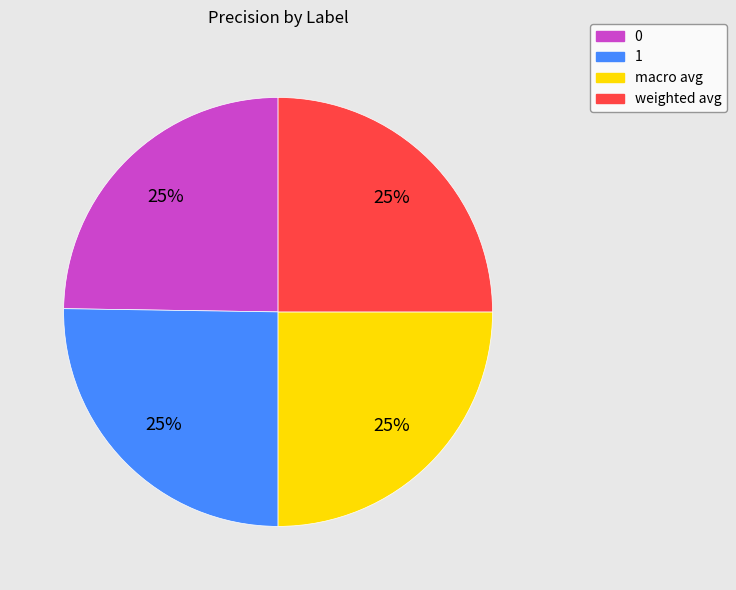

Is it true that 0 is 25% of the pie?

True